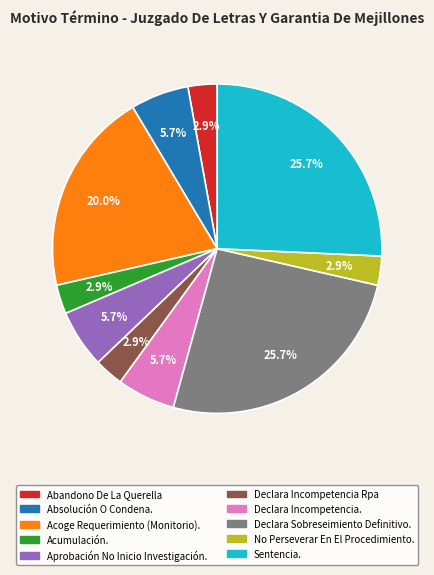

True or false: Absolución O Condena. accounts for 1% of the total.

False